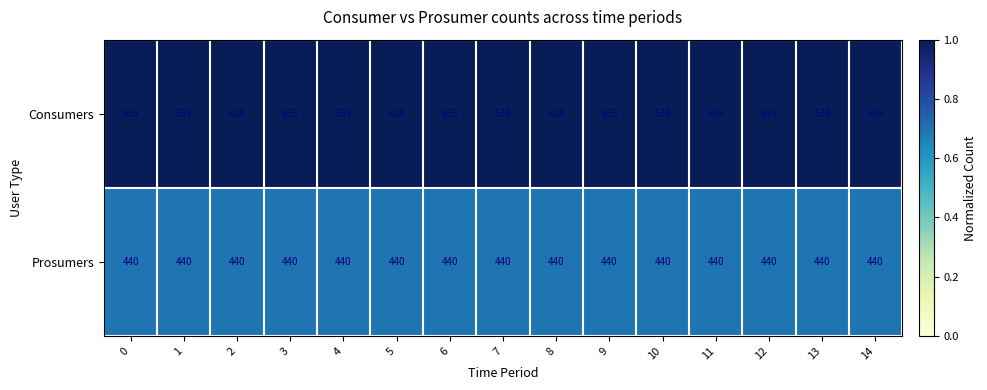

What is the difference between the highest and lowest values at 9?

195